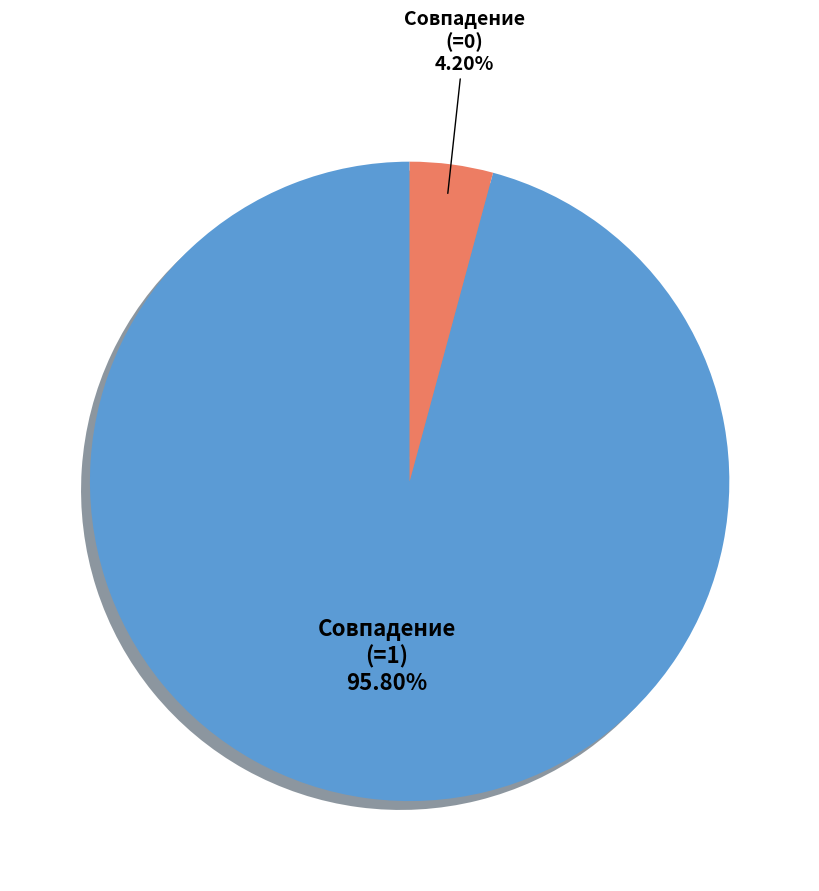

Does any single category account for the majority?

Yes